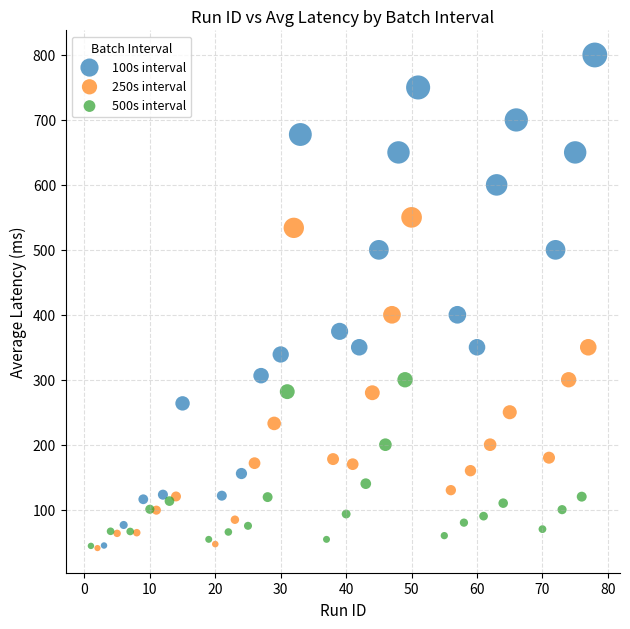

Which series contains the highest Y value?

100s interval